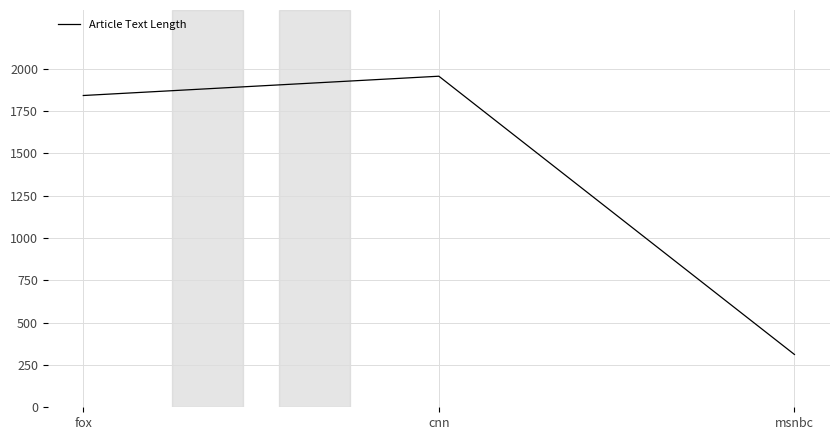

The value at fox is 3100. True or false?

False